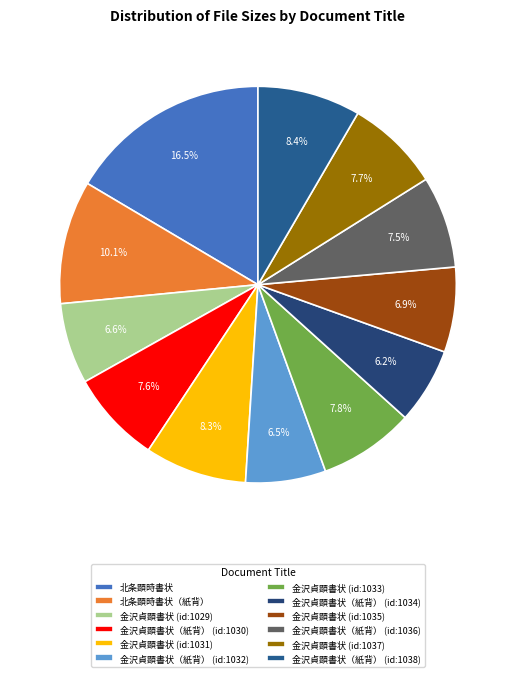

What is the change in value from 金沢貞顕書状（紙背） (id:1032) to 金沢貞顕書状（紙背） (id:1038)?

+104511